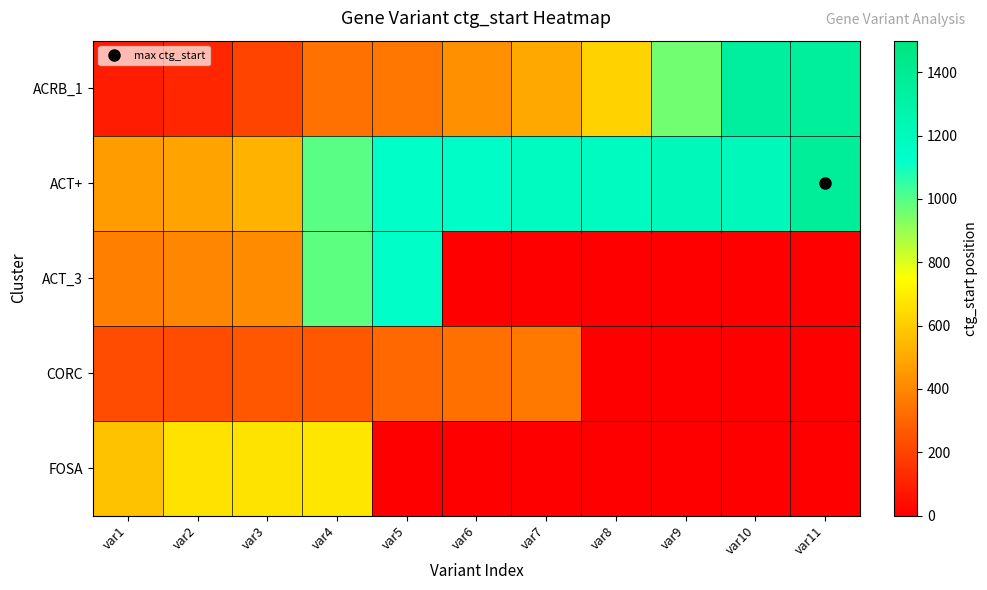

What is the total value across all series at var3?

2069